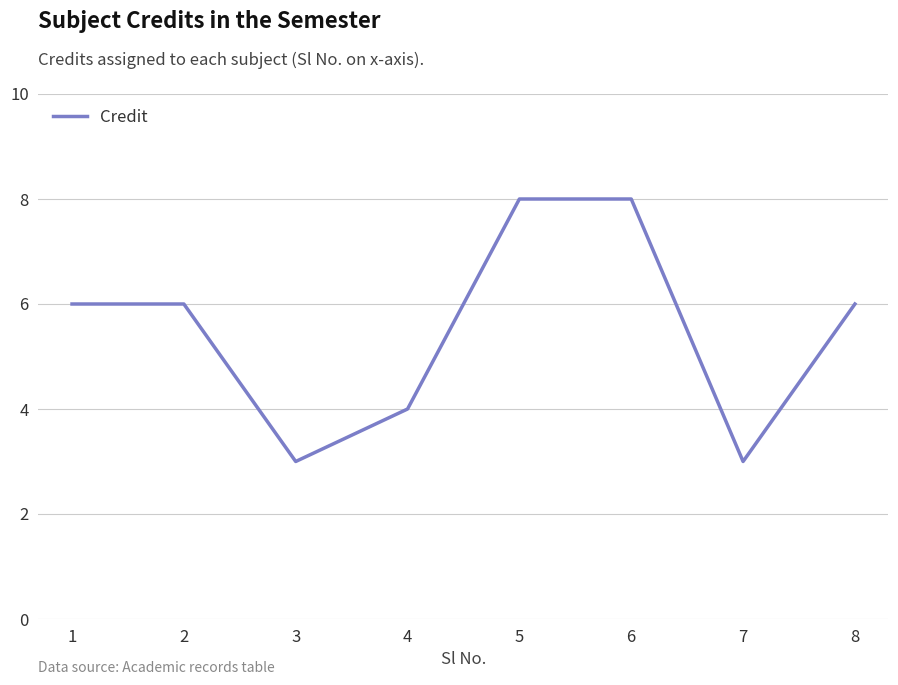

What is the minimum value shown in the chart?

3